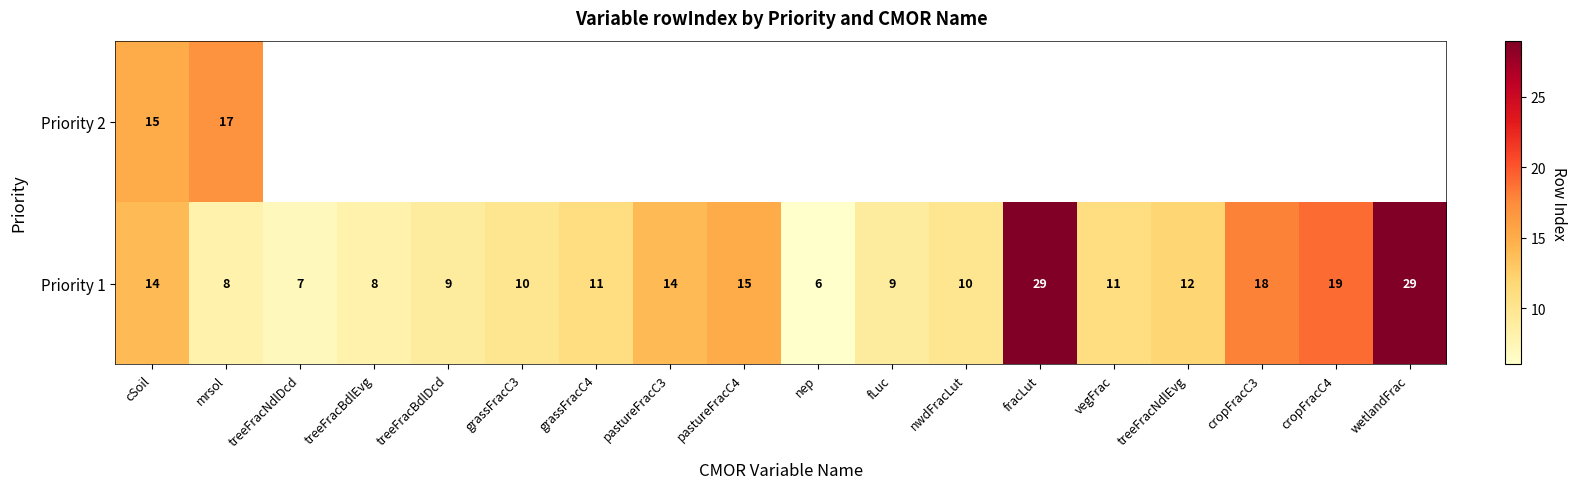

What is the maximum value for Priority 1?

29